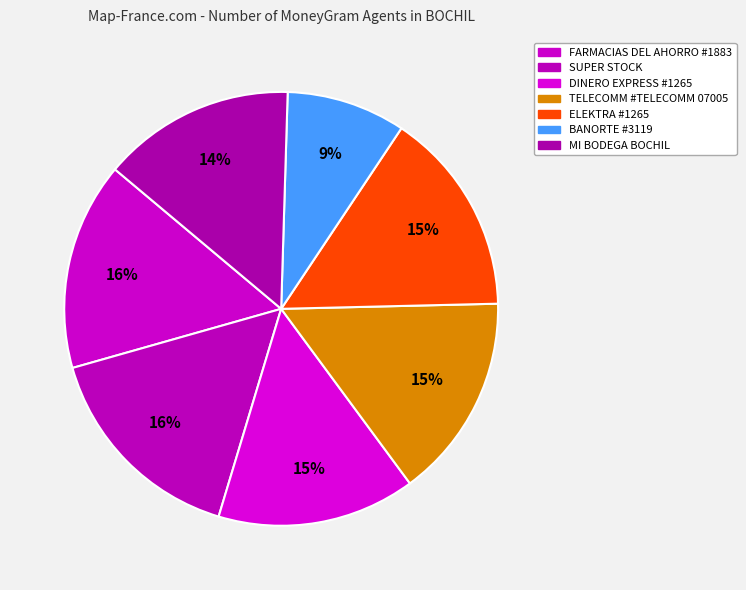

Is BANORTE #3119 the majority of the pie?

No